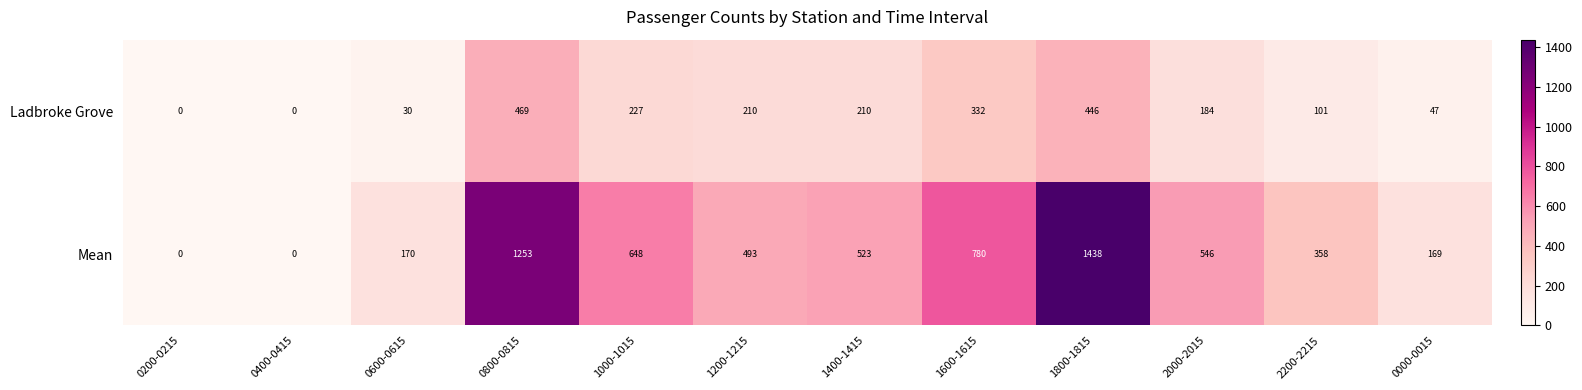

What is the greatest value displayed?

1438